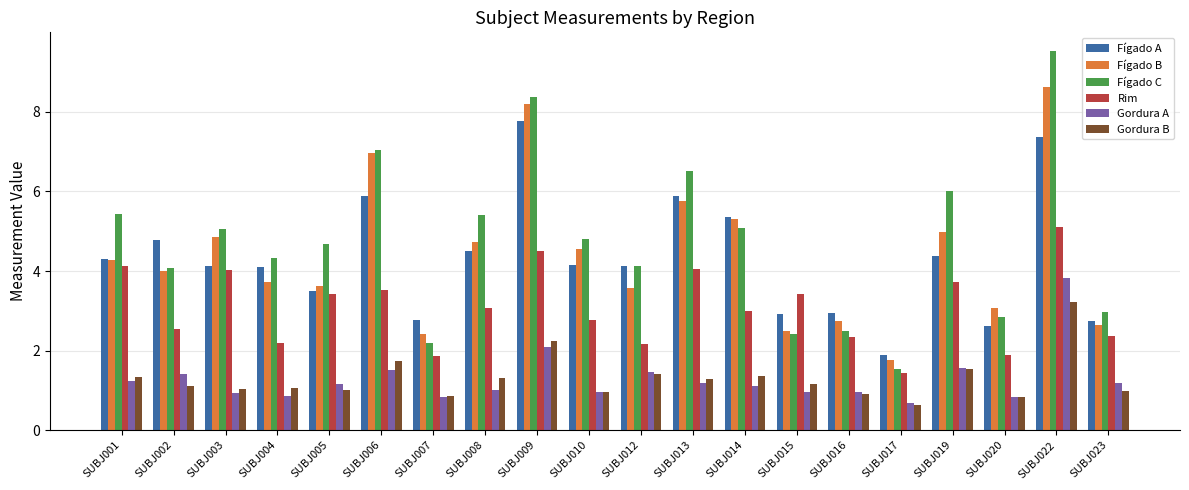

What is the difference between the Rim values at SUBJ015 and SUBJ009?

1.1